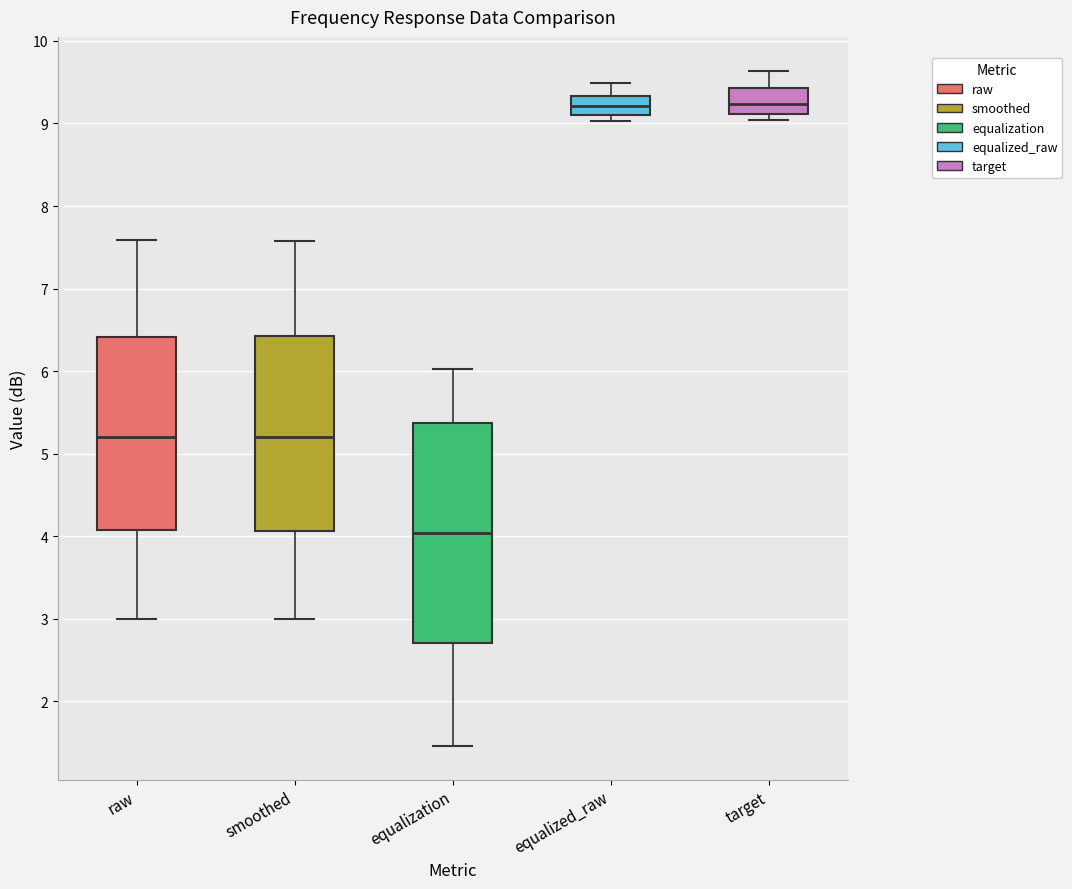

Reading left to right, transcribe this box plot: for each box, give where its median line is, the range the box spans, and where its two whiskers end, as read against the y-axis. The values are not printed on the chart, so give them approximately, as read against the axis.

raw: median 5.2, box 4.1 to 6.4, whiskers 3.0 to 7.6
smoothed: median 5.2, box 4.1 to 6.4, whiskers 3.0 to 7.6
equalization: median 4.0, box 2.7 to 5.4, whiskers 1.5 to 6.0
equalized_raw: median 9.2, box 9.1 to 9.3, whiskers 9.0 to 9.5
target: median 9.2, box 9.1 to 9.4, whiskers 9.0 to 9.6